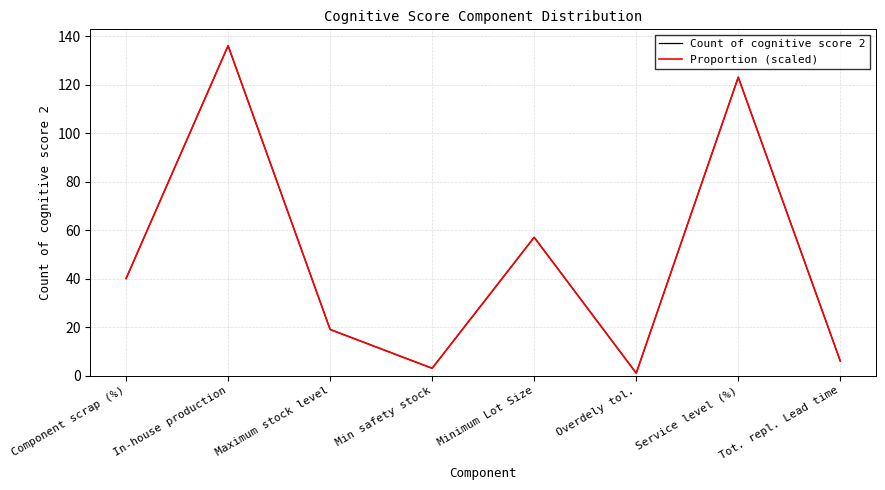

True or false: Proportion (scaled) and Count of cognitive score 2 cross at least once.

False